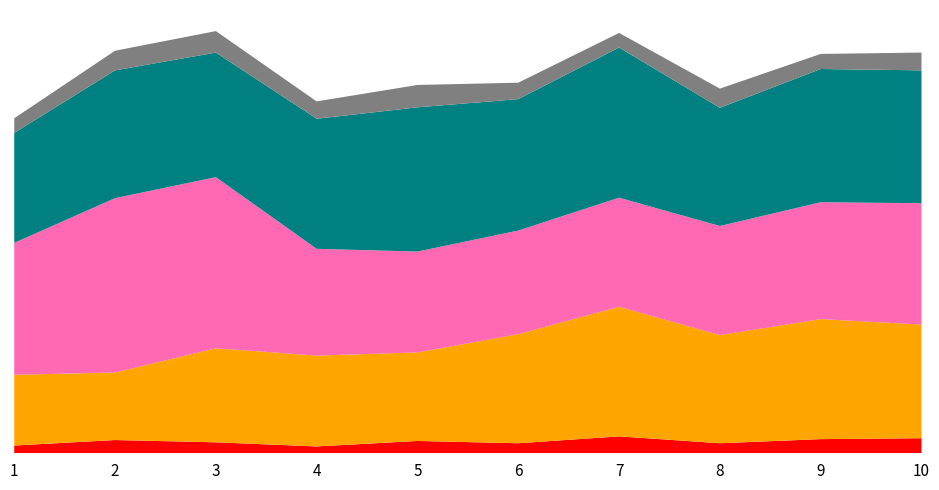

Reading right to left, what are all the values shown in this chart?

Aggravated Assault: 249	263	237	284	239	194	199	206	148	155
Aggravated Battery: 291	292	259	329	288	316	285	273	280	241
Criminal Sexual Assault: 39	33	42	32	36	49	38	47	43	32
Homicide: 33	31	22	37	22	27	15	24	29	17
Robbery: 266	256	239	239	227	221	234	375	382	289